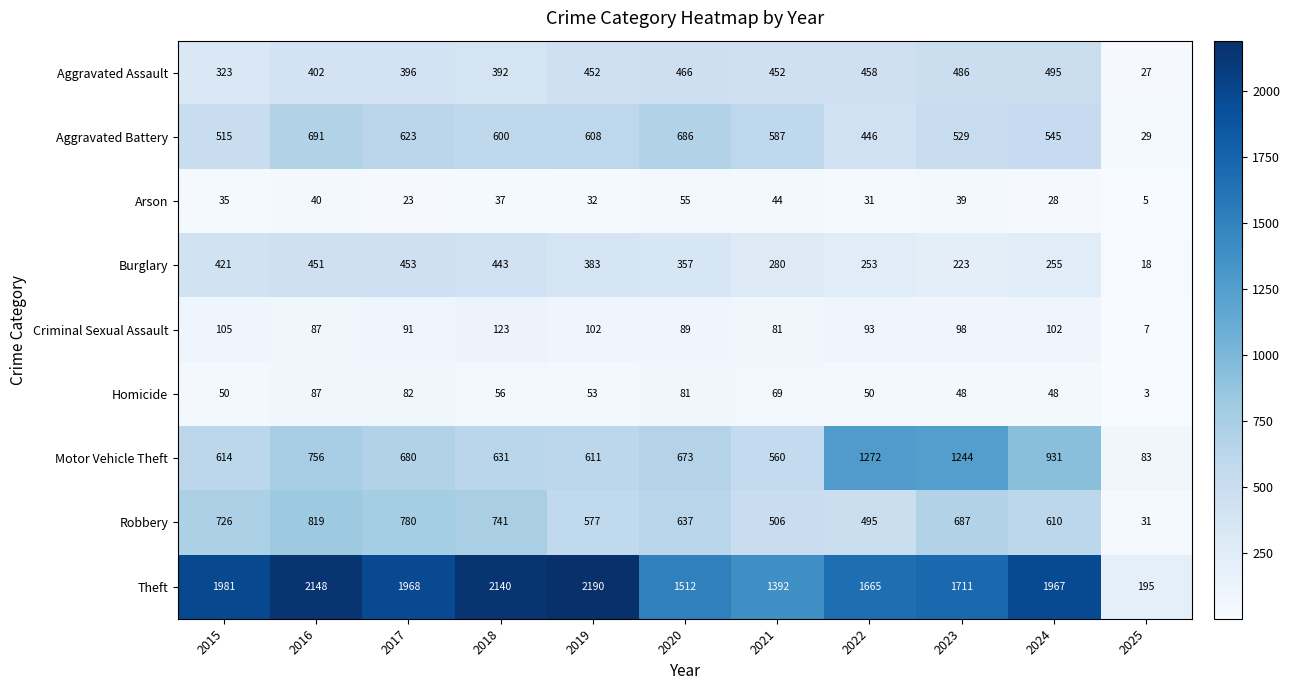

What is the difference between the second highest and minimum values in the Burglary series?

433